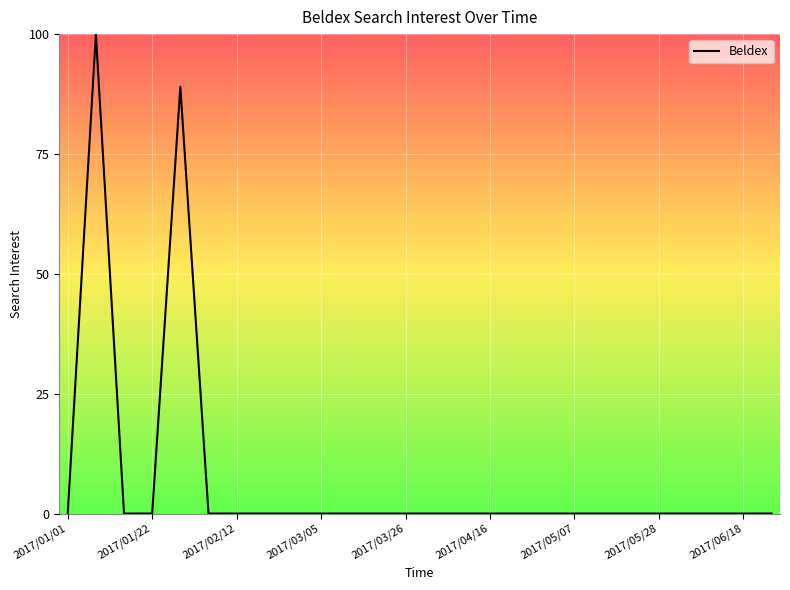

What is the difference between the maximum and minimum values?

100